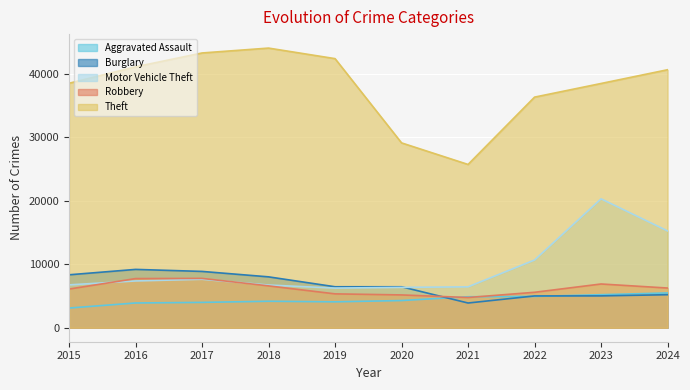

The Burglary series shows 8881 at 2017. True or false?

True